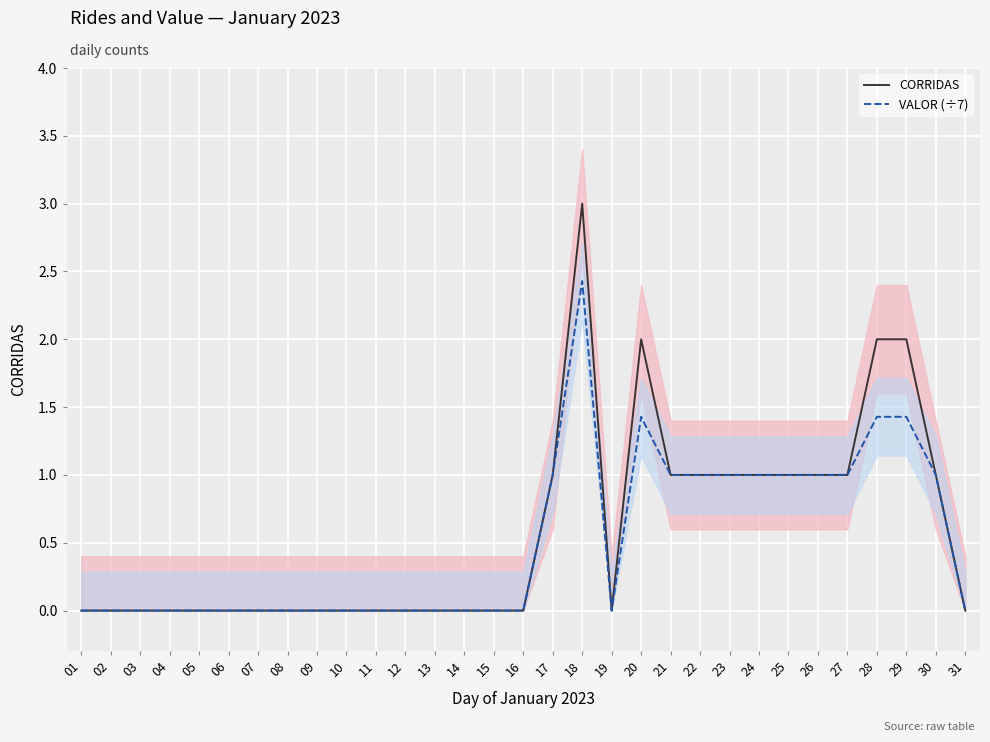

Which category has the lowest value across all series?

01